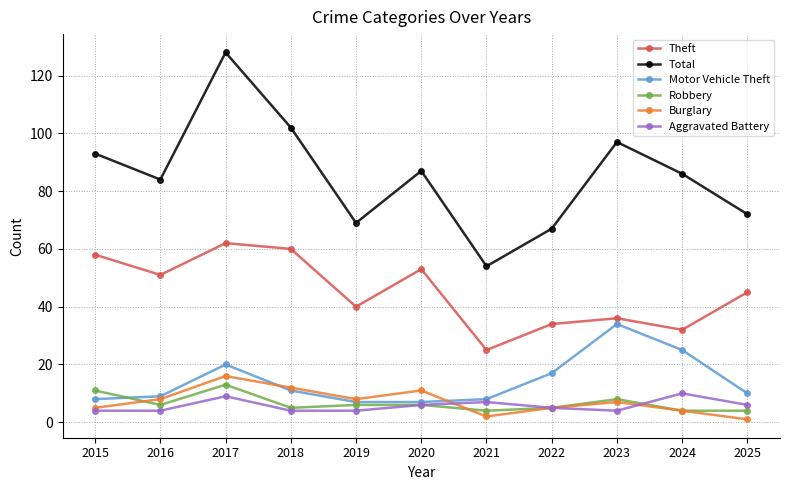

What is the total value across all series at 2021?

100